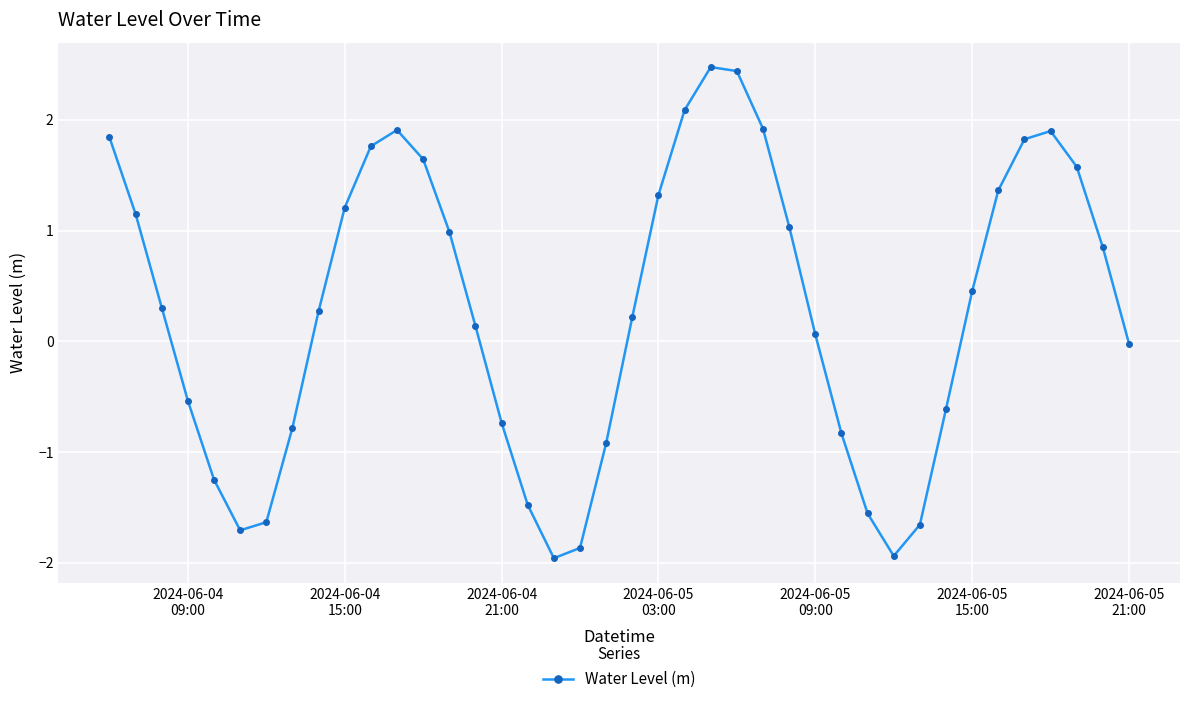

True or false: the data has more than 0 interior local peaks.

True